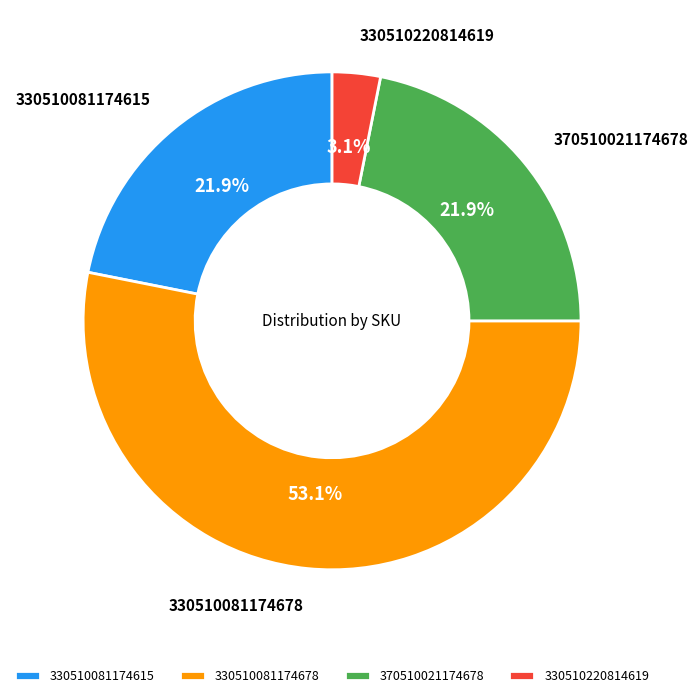

To the nearest percent, what is the difference between the 330510081174678 and 330510081174615 slice percentages?

31%